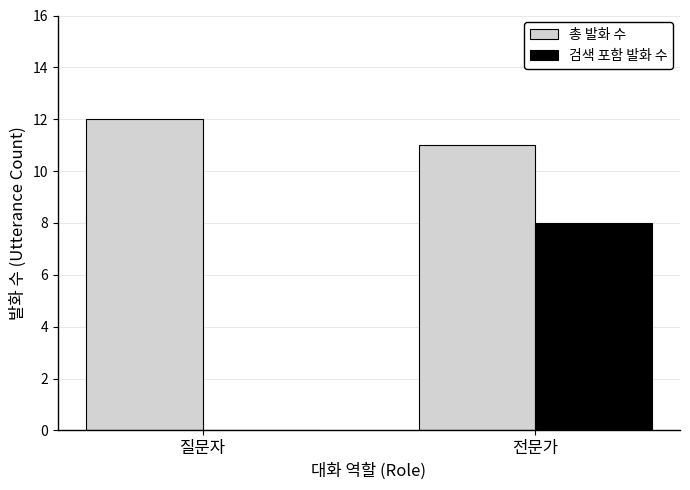

Reading right to left, transcribe all the data shown in this chart.

총 발화 수: 전문가=11	질문자=12
검색 포함 발화 수: 전문가=8	질문자=0